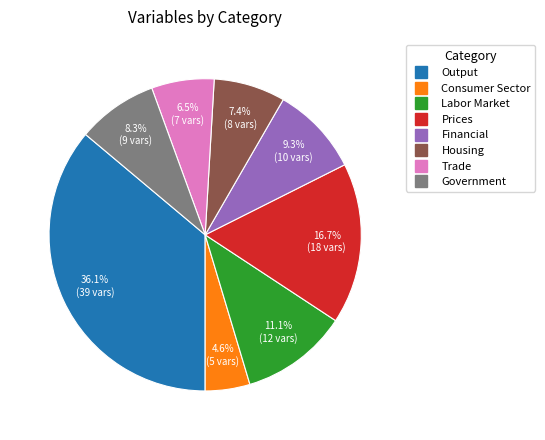

Is there any slice that represents more than half of the pie?

No